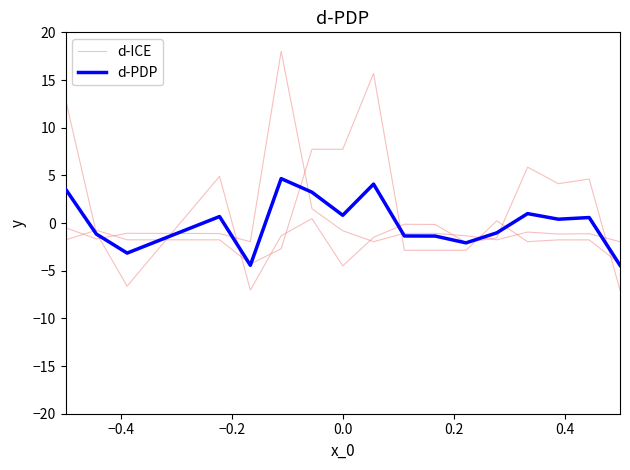

What are all the series names shown in the legend?

d-ICE, d-PDP